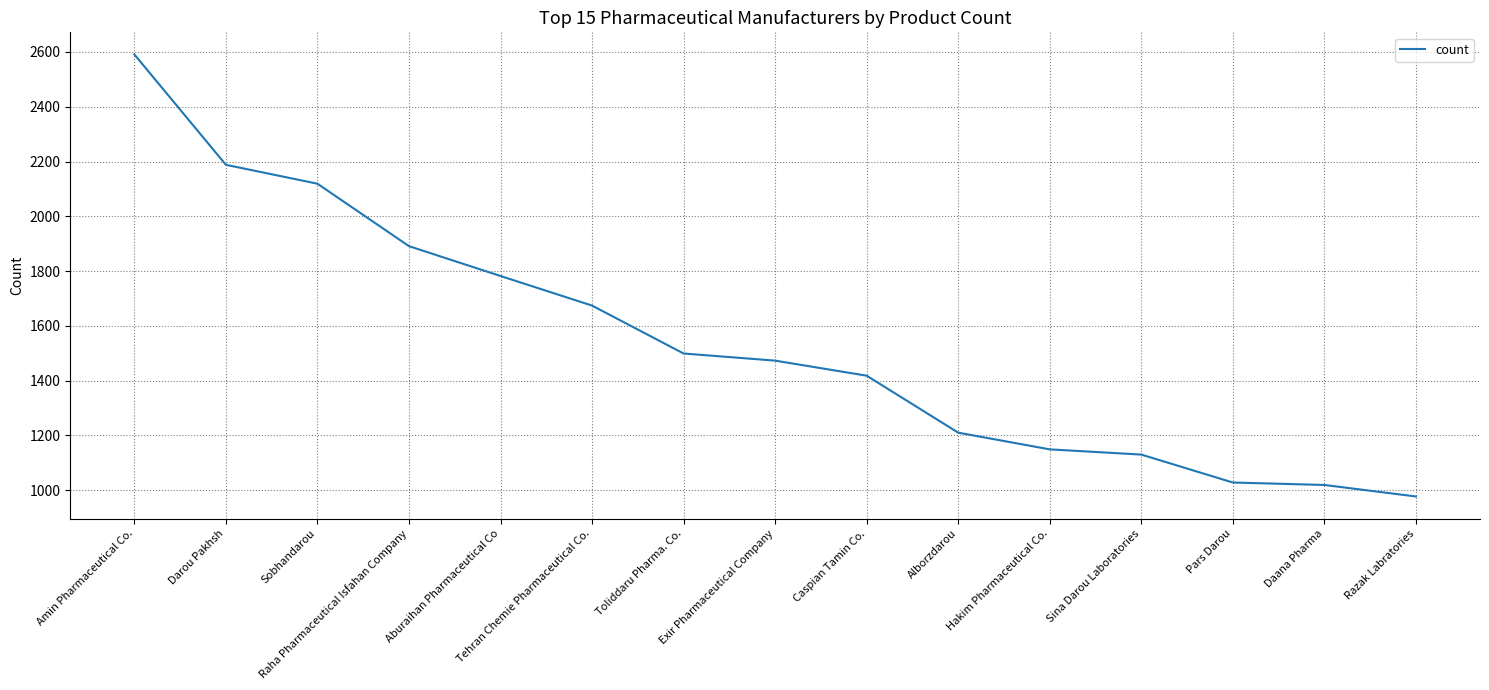

What is the sum of the values at Caspian Tamin Co. and Pars Darou?

2446